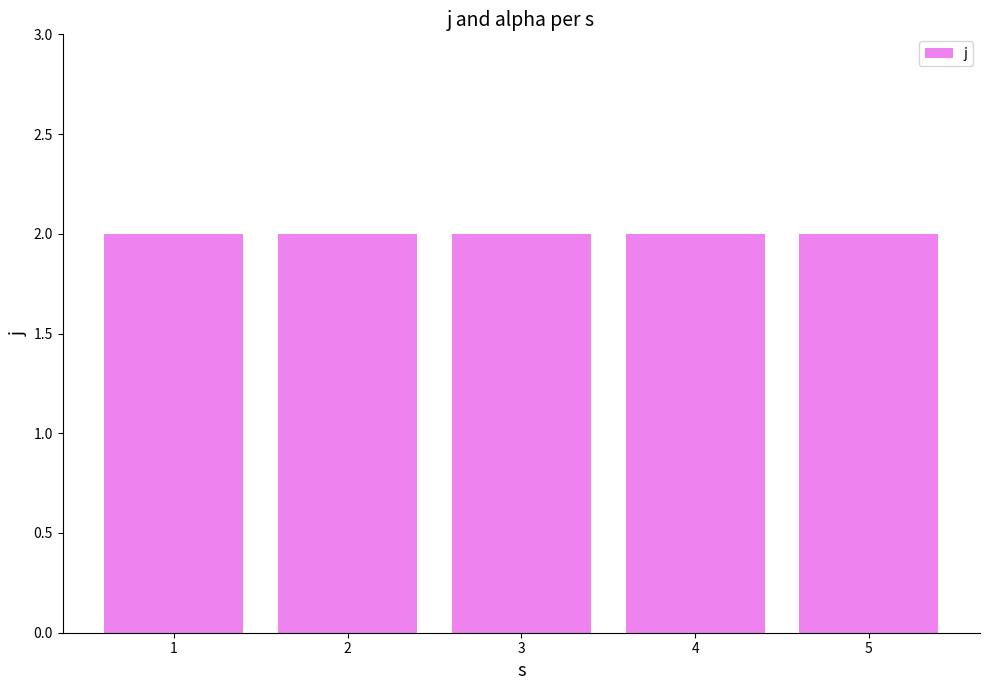

At how many categories does at least one series exceed 1?

5